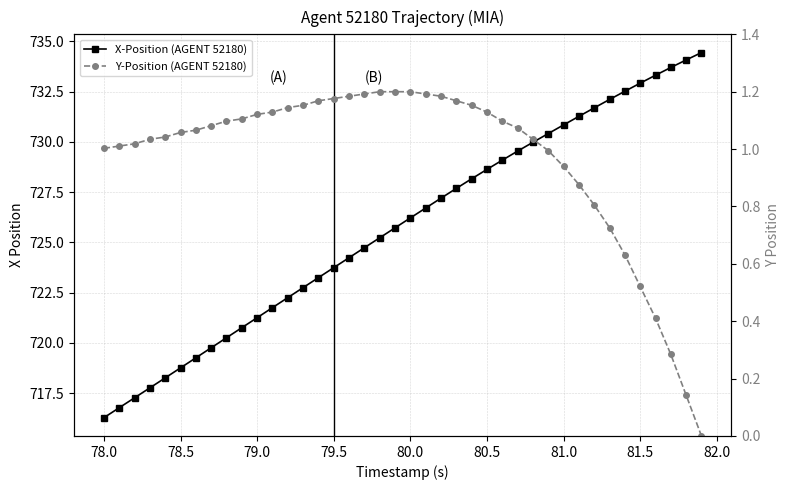

Where does the X-Position (AGENT 52180) series first go above 726?

80.0